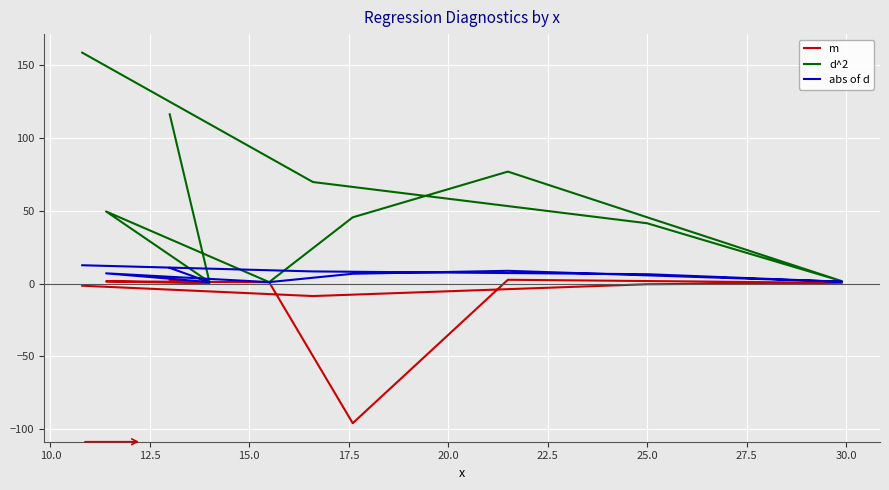

What is the sum of all abs of d values?

64.0